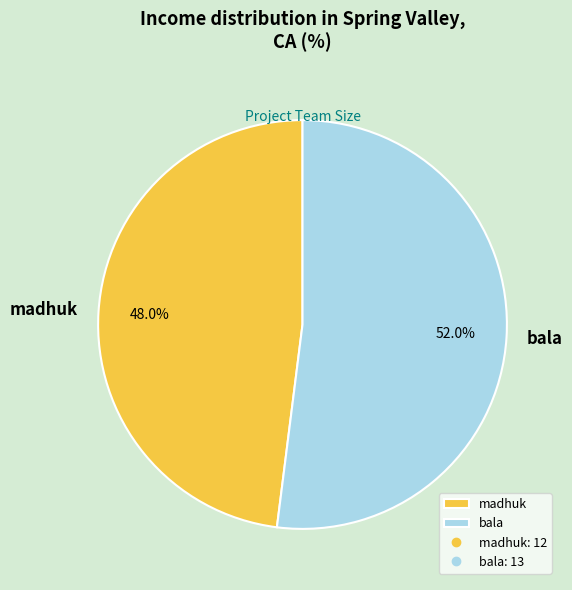

What percentage is the bala slice, to the nearest percent?

52%